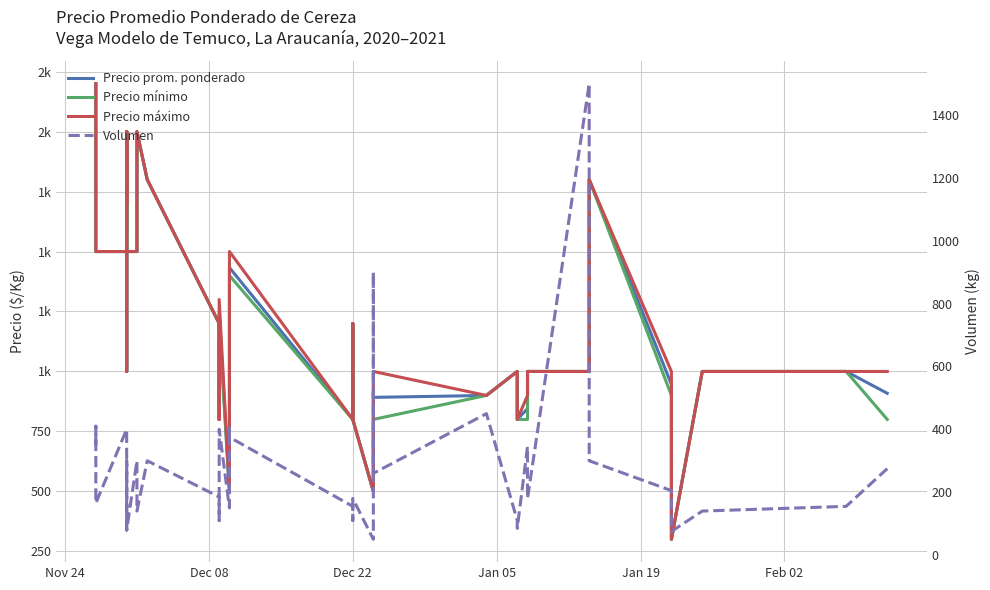

The value of Precio máximo at 11 is 1239. True or false?

False